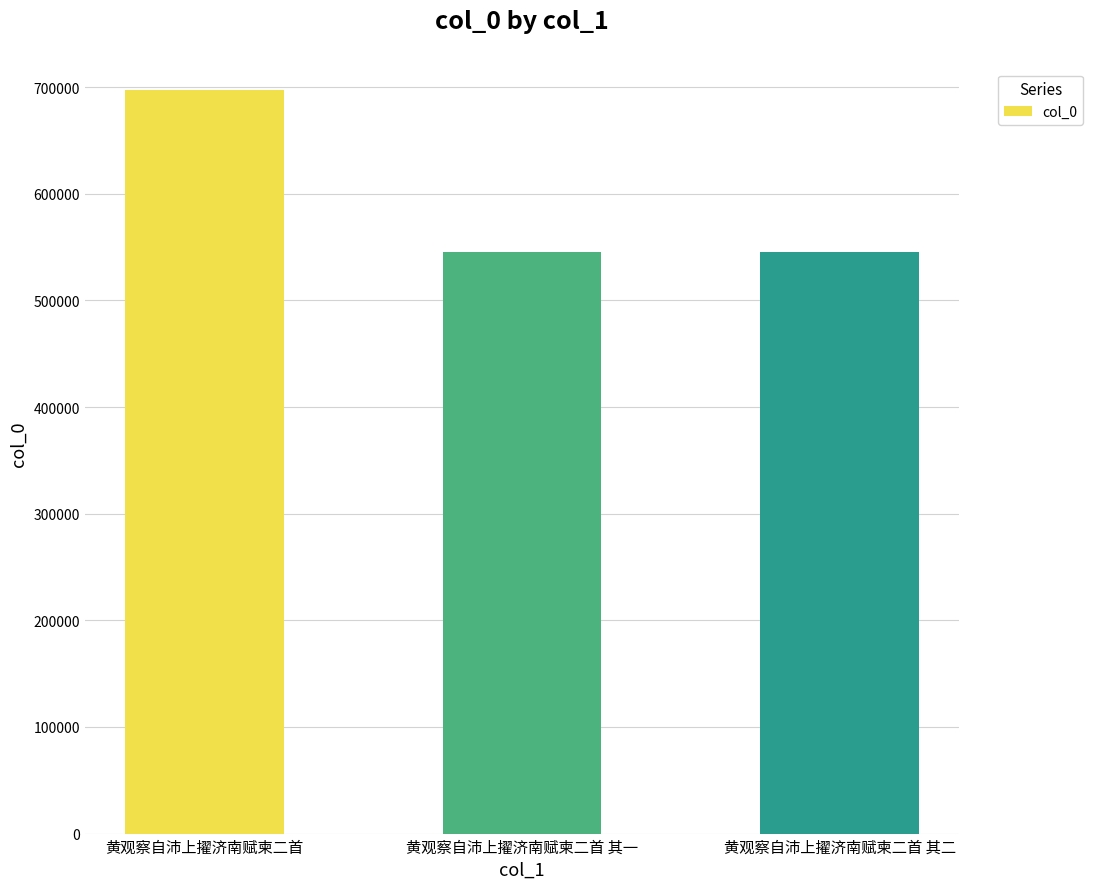

What is the sum of all values?

1788785